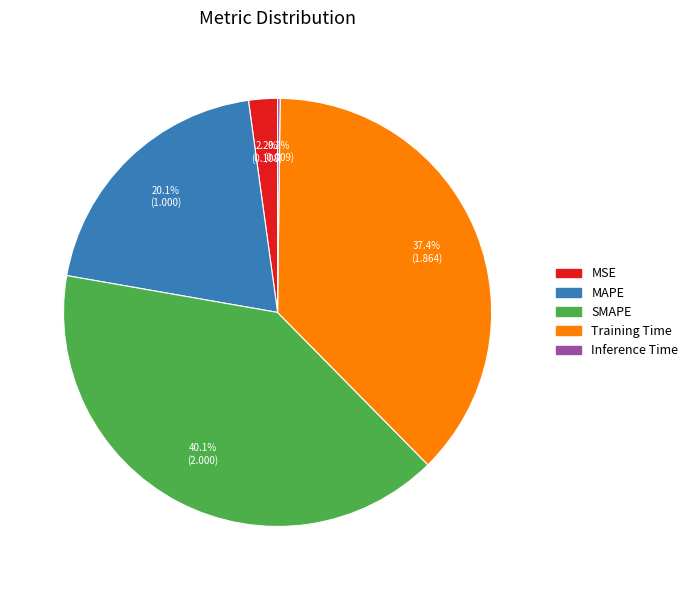

Does MSE represent more than half of the total?

No